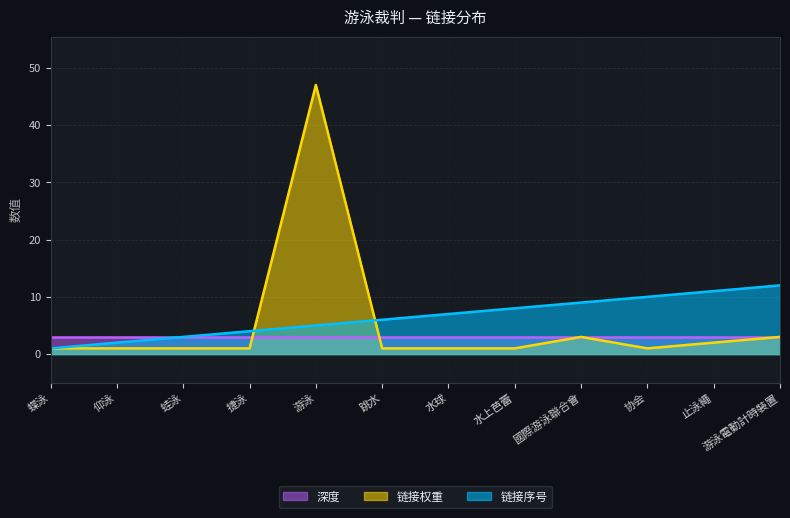

The value of 链接权重 at 蝶泳 is 2. True or false?

False